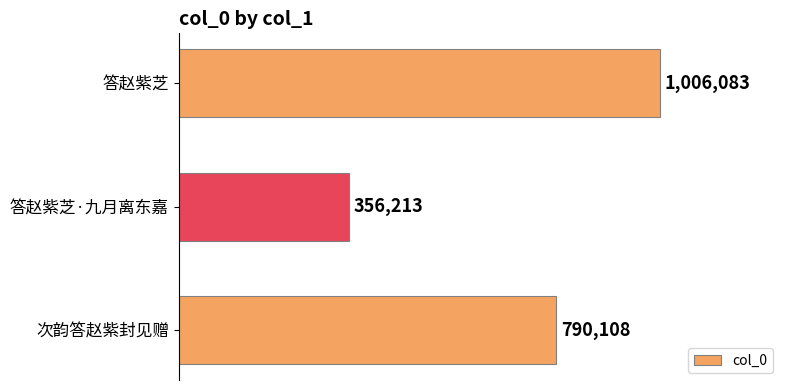

List the labels in order of value, smallest first.

答赵紫芝·九月离东嘉, 次韵答赵紫封见赠, 答赵紫芝